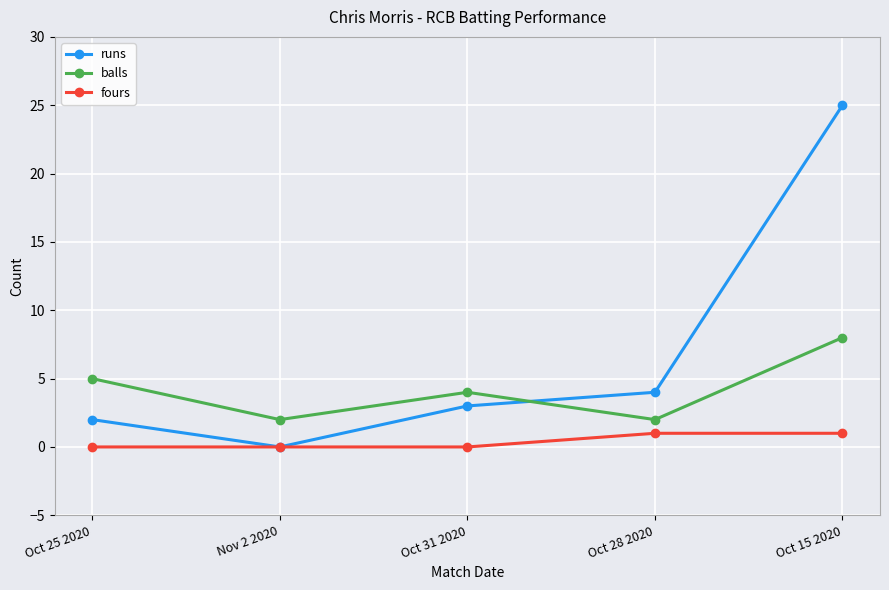

At which label does balls reach its peak?

Oct 15 2020